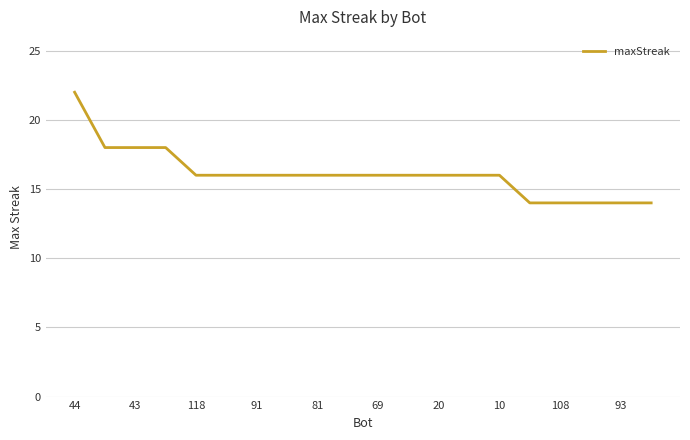

What is the maximum value shown in the chart?

22